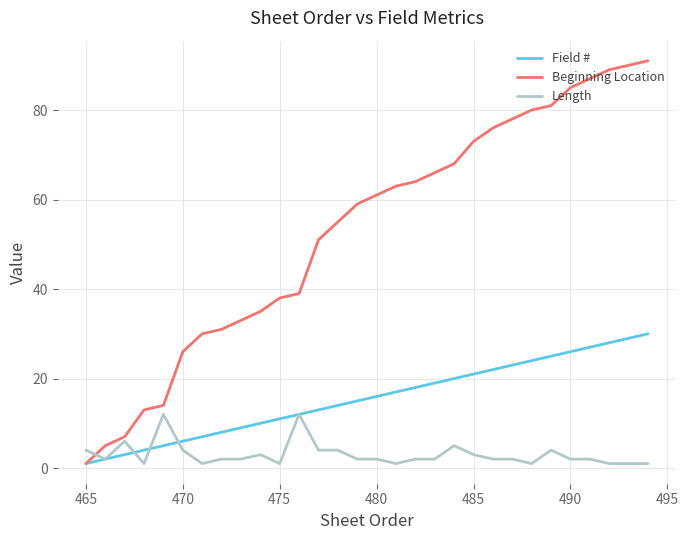

What is the difference between the maximum and minimum values in the Length series?

11